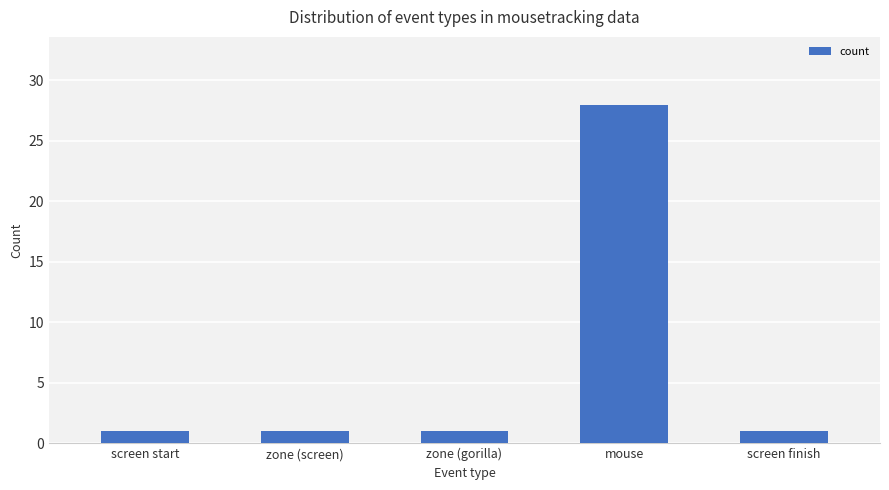

The value at screen finish is 1. True or false?

True